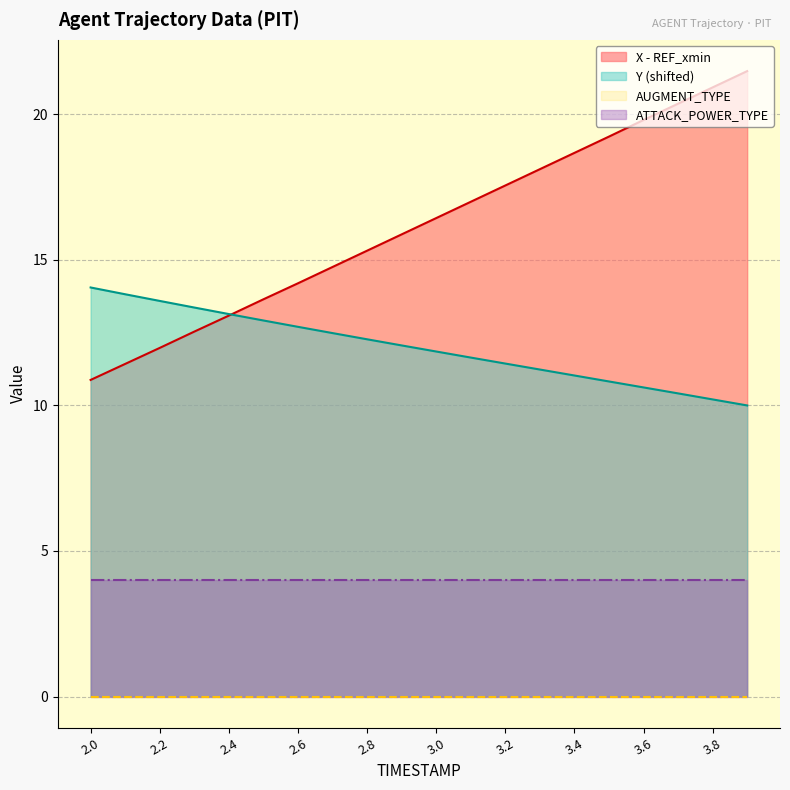

At how many categories does at least one series exceed 15?

12